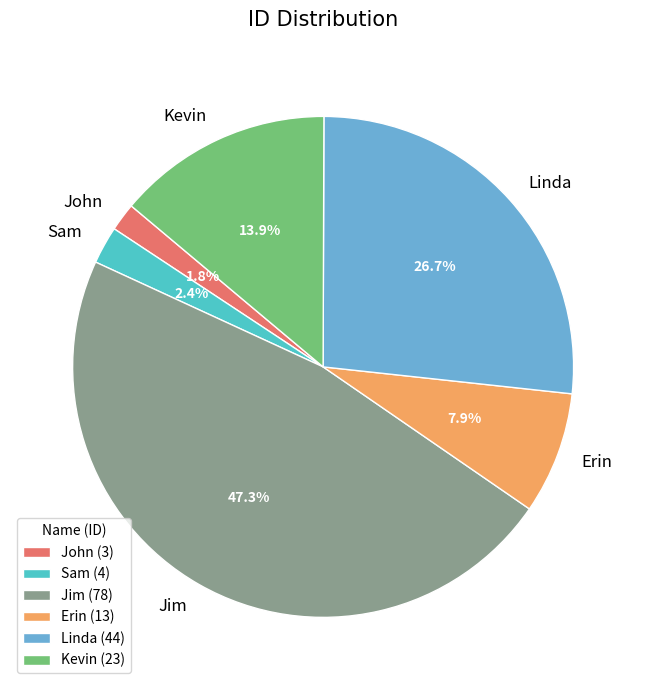

What percentage is the Jim slice, to the nearest percent?

47%